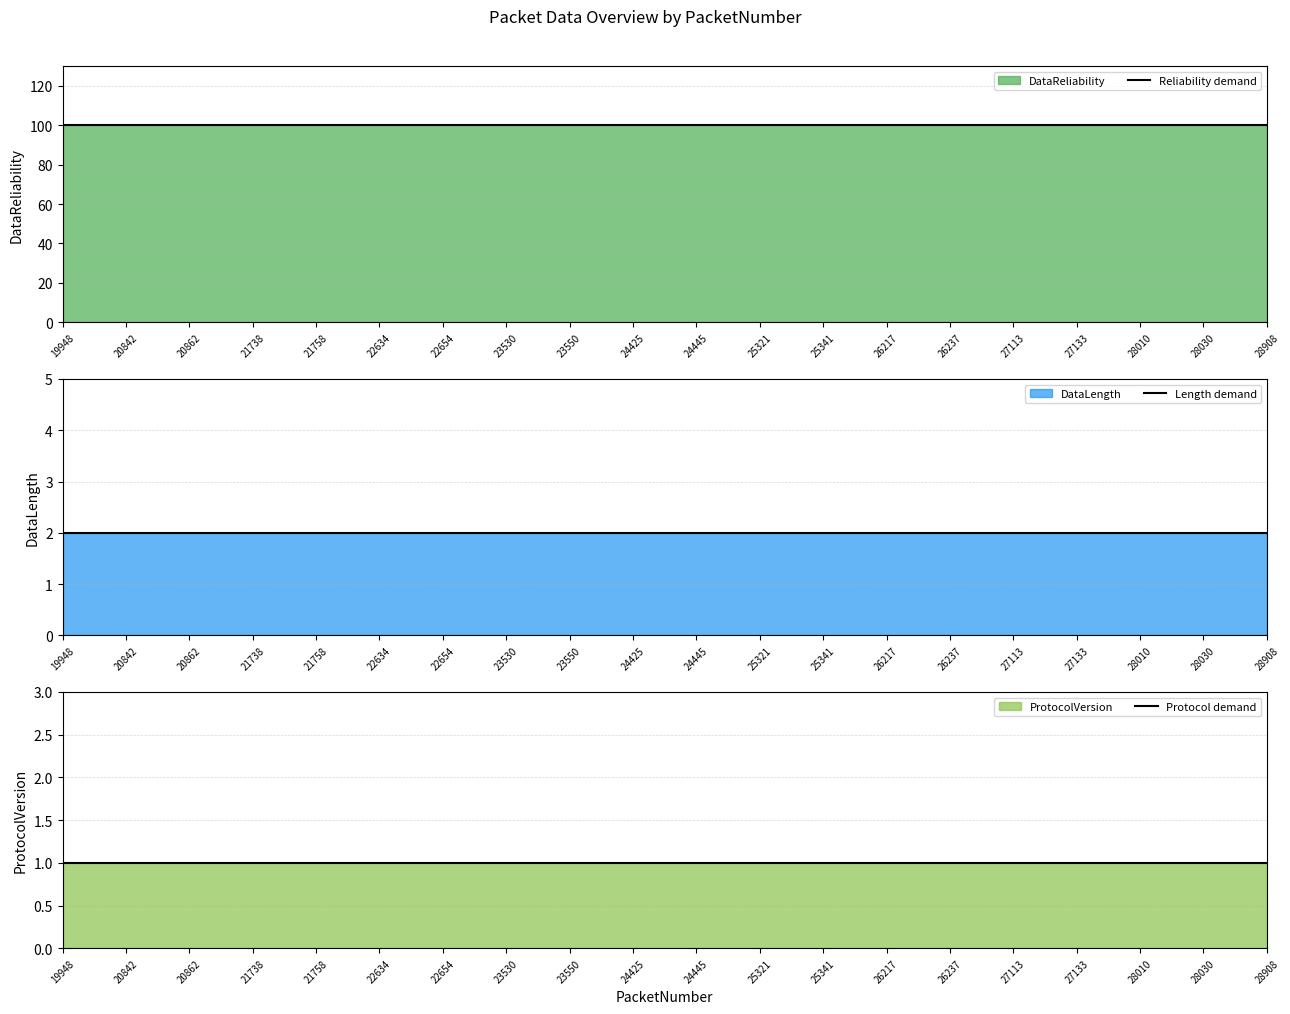

What is the lowest value of the Reliability demand series?

100